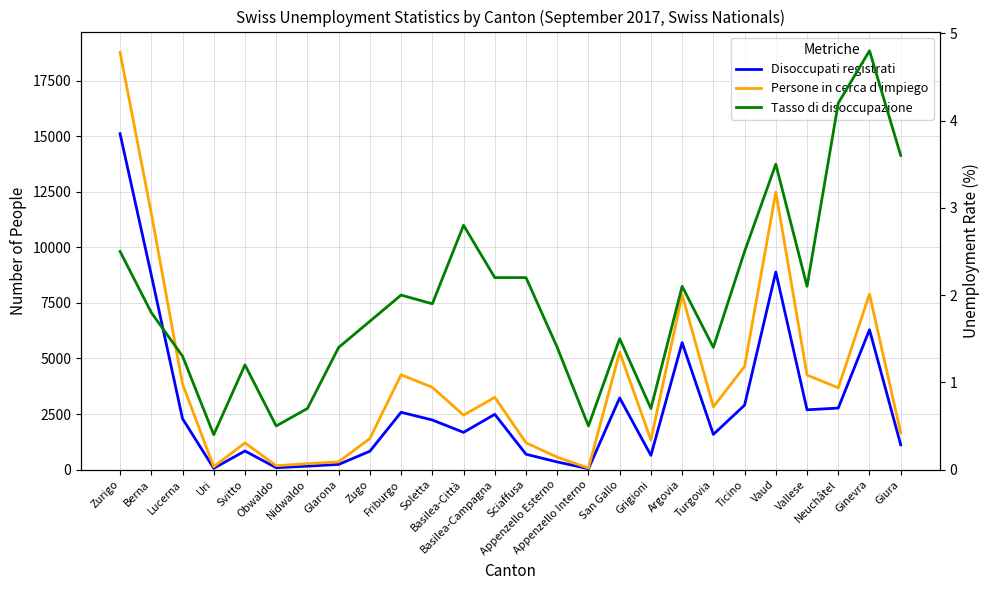

What is the difference between the maximum and minimum values in the Tasso di disoccupazione series?

4.4